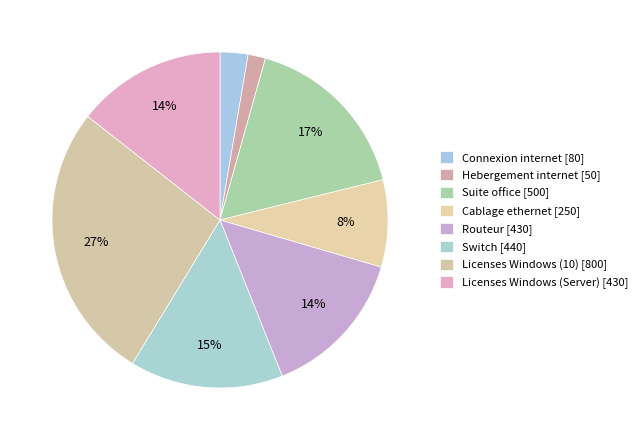

True or false: Cablage ethernet accounts for 8% of the total.

True